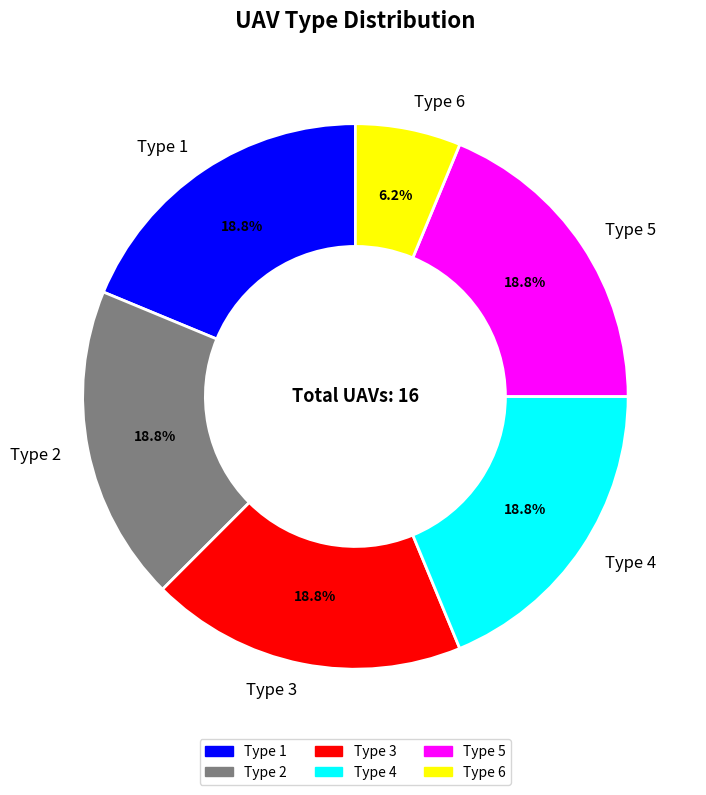

Which slice is the smallest?

Type 6